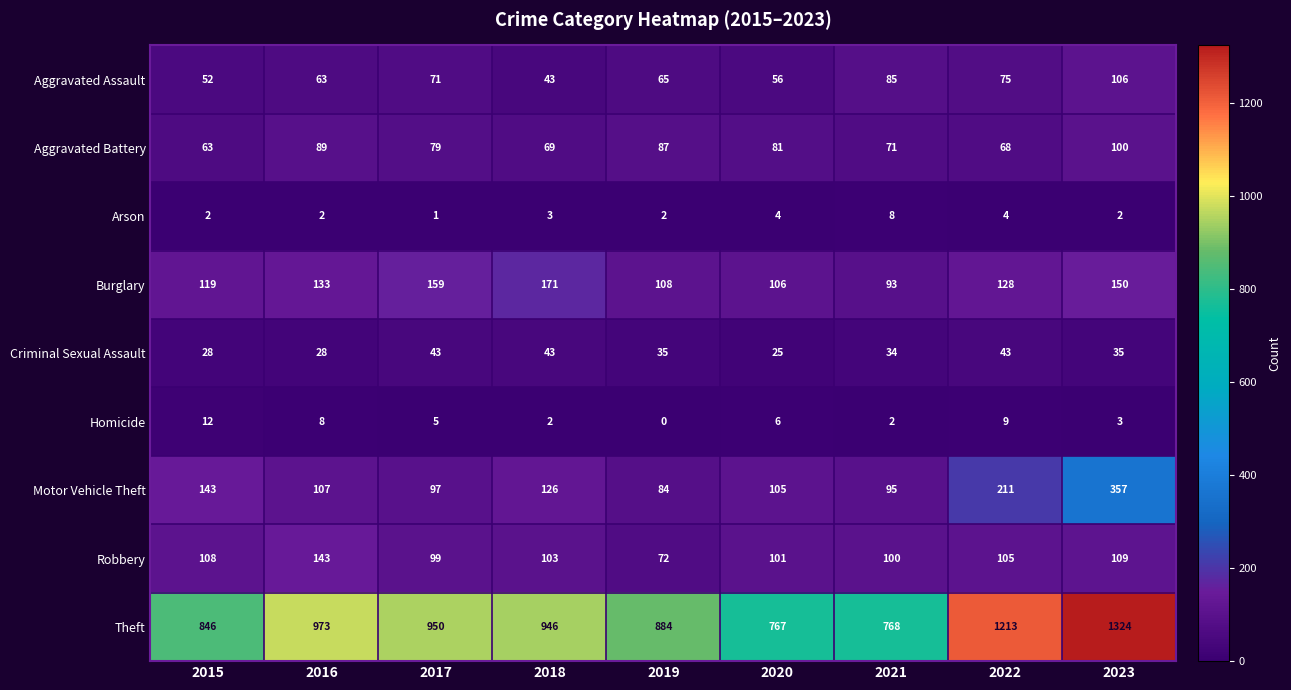

Which category has the highest value in the Homicide series?

2015